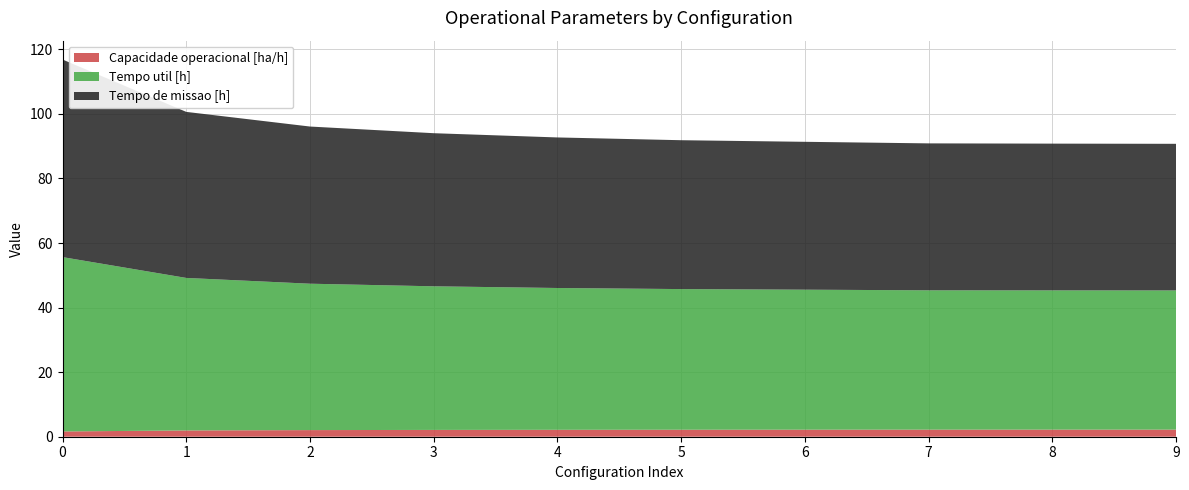

Reading right to left, what are all the values shown in this chart?

Capacidade operacional [ha/h]: 2.2	2.2	2.2	2.2	2.2	2.1	2.1	2.1	1.9	1.6
Tempo util [h]: 43.1	43.1	43.2	43.4	43.6	43.9	44.5	45.4	47.2	54.0
Tempo de missao [h]: 45.4	45.5	45.5	45.8	46.1	46.6	47.4	48.7	51.4	61.2